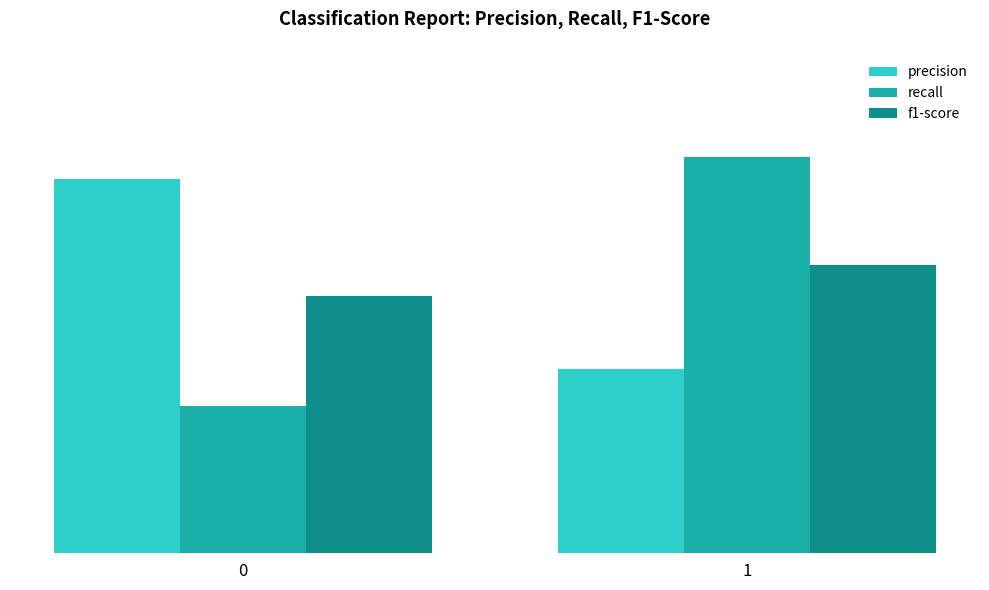

What are all the series names shown in the legend?

precision, recall, f1-score